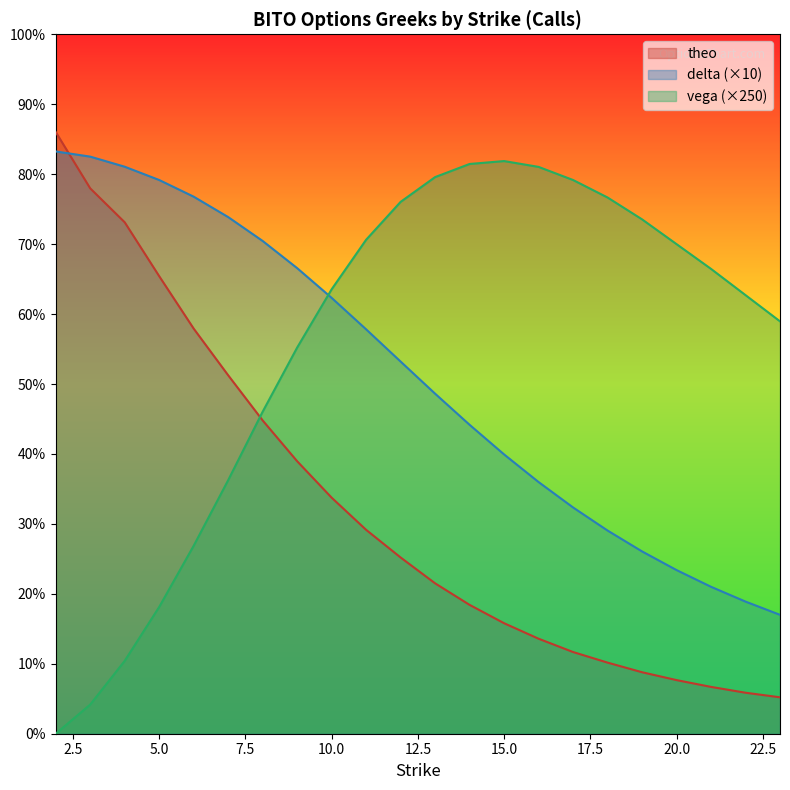

Is the value of delta at 20 greater than the value of vega at 20?

No